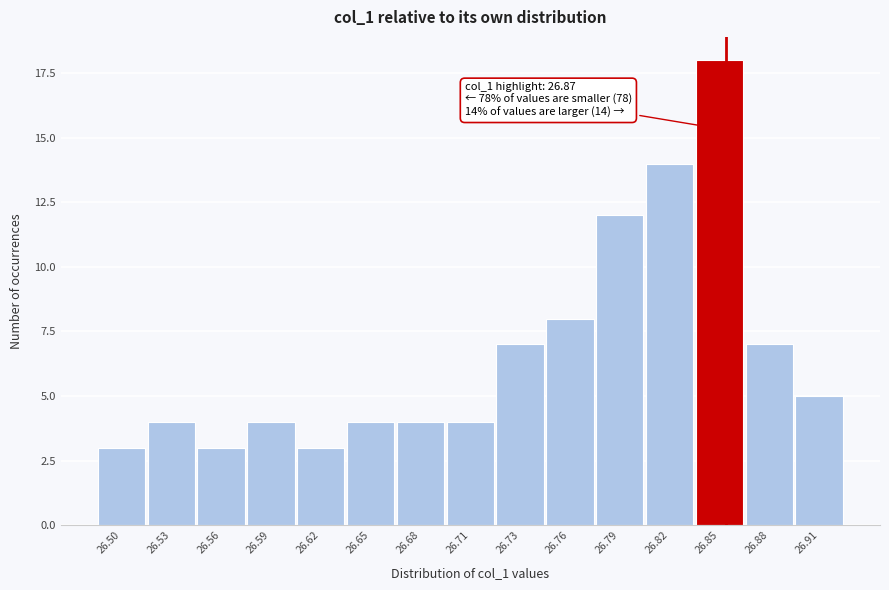

Reading left to right, transcribe all the data shown in this chart.

3	4	3	4	3	4	4	4	7	8	12	14	18	7	5